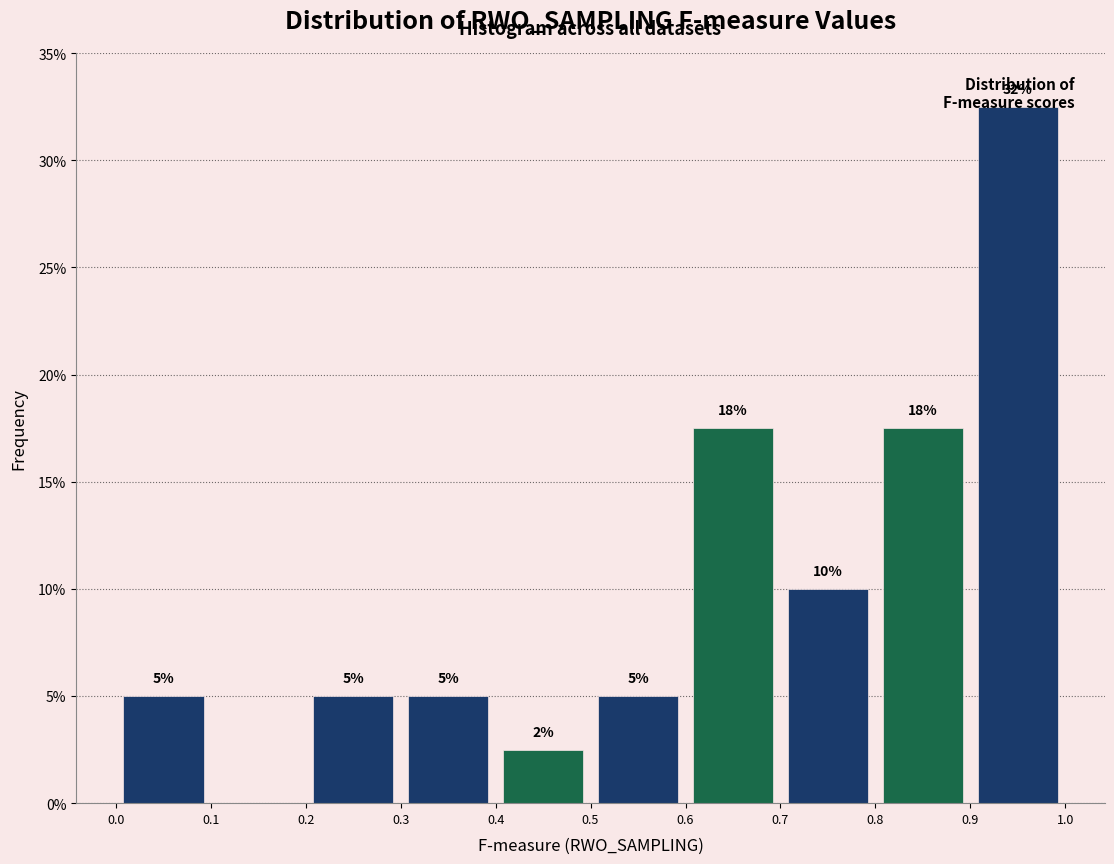

Which range on the x-axis has the tallest bar?

0.9 to 1.0